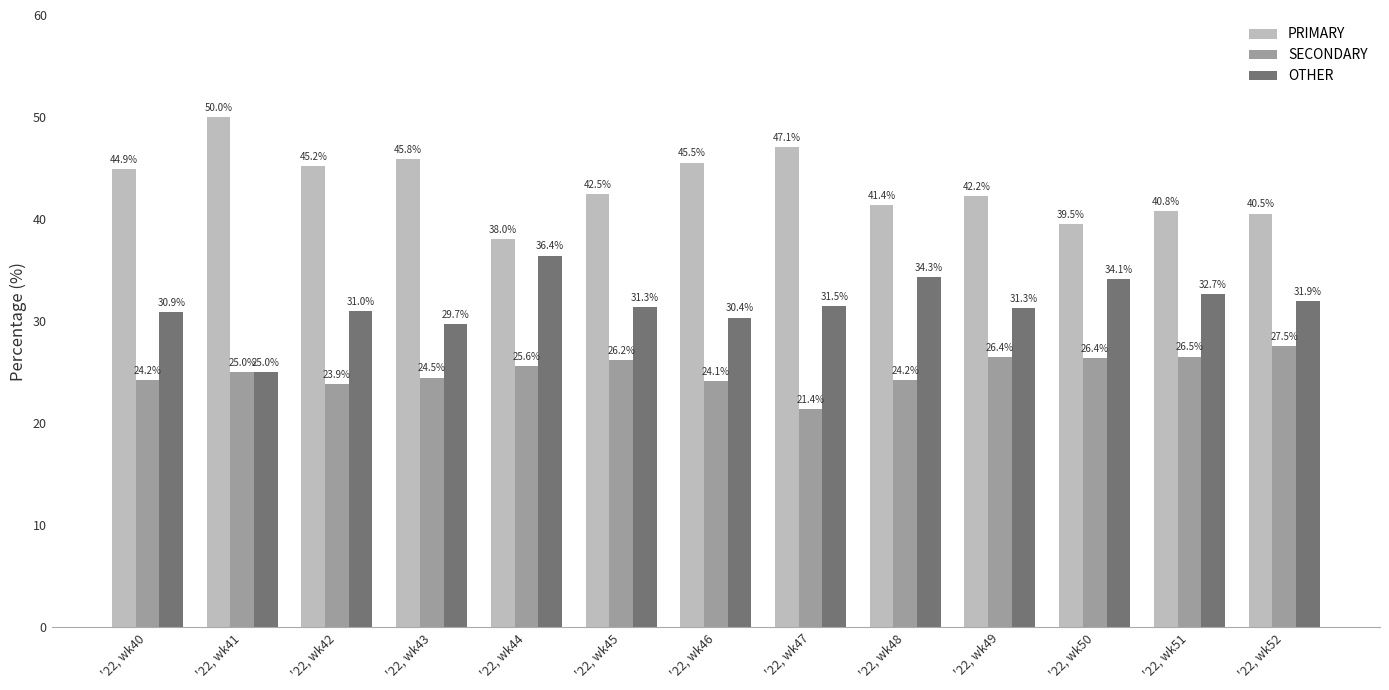

What is the value of the PRIMARY bar at the 12th from the left?

40.8